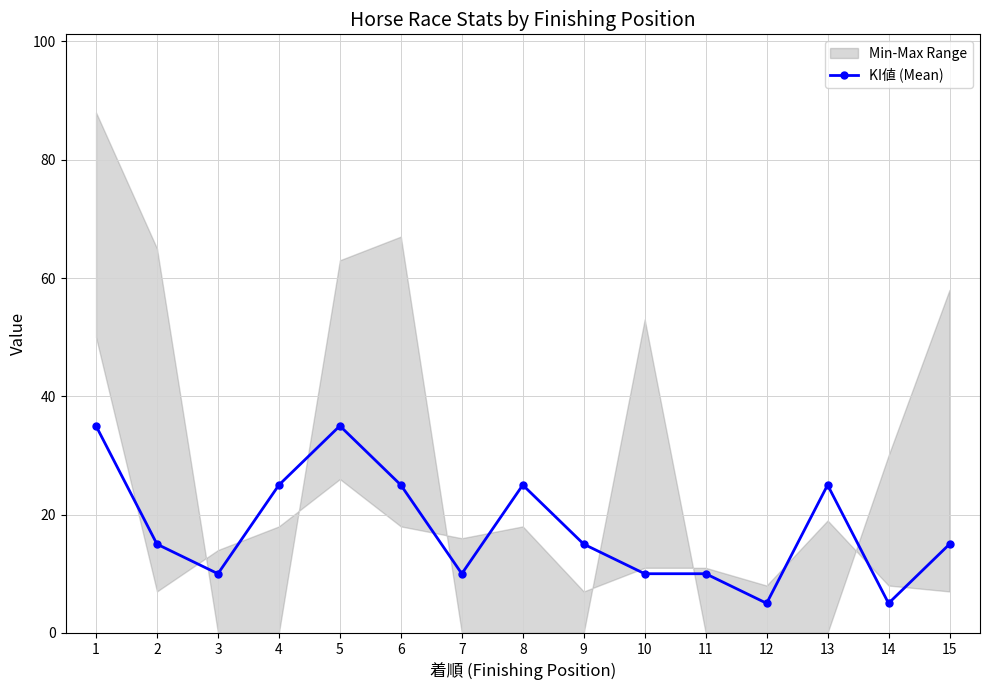

Rank the categories by value from highest to lowest.

1, 5, 4, 6, 8, 13, 2, 9, 15, 3, 7, 10, 11, 12, 14